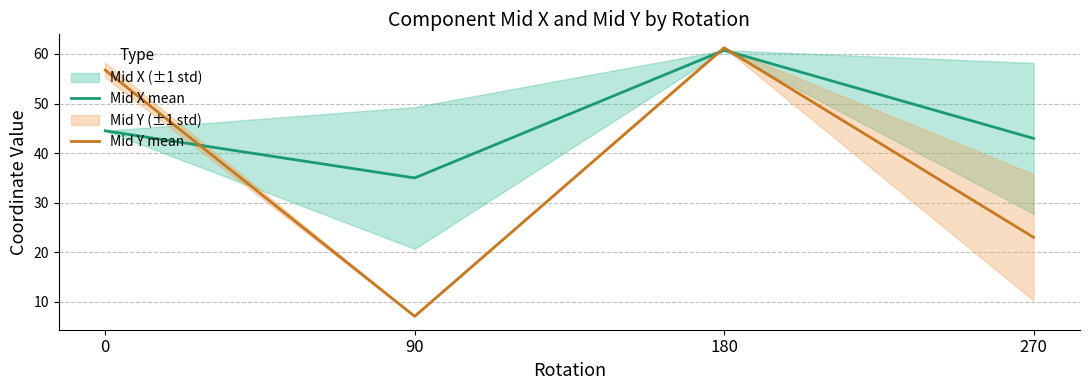

At which label does Mid X mean reach its minimum?

90